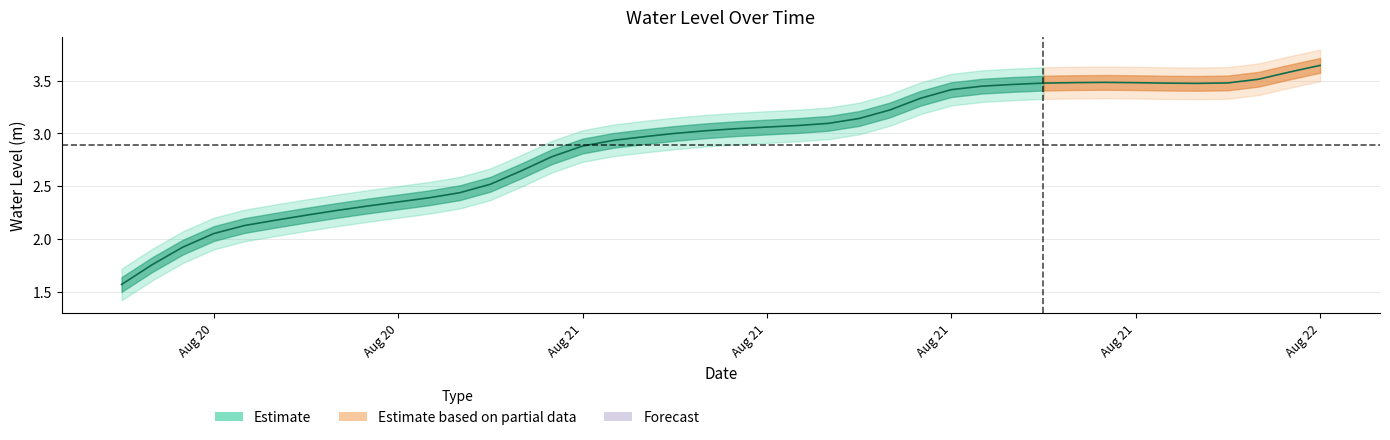

What is the ratio of the value at 2024-08-21 23:00:00 to the value at 2024-08-21 09:00:00?

1.1